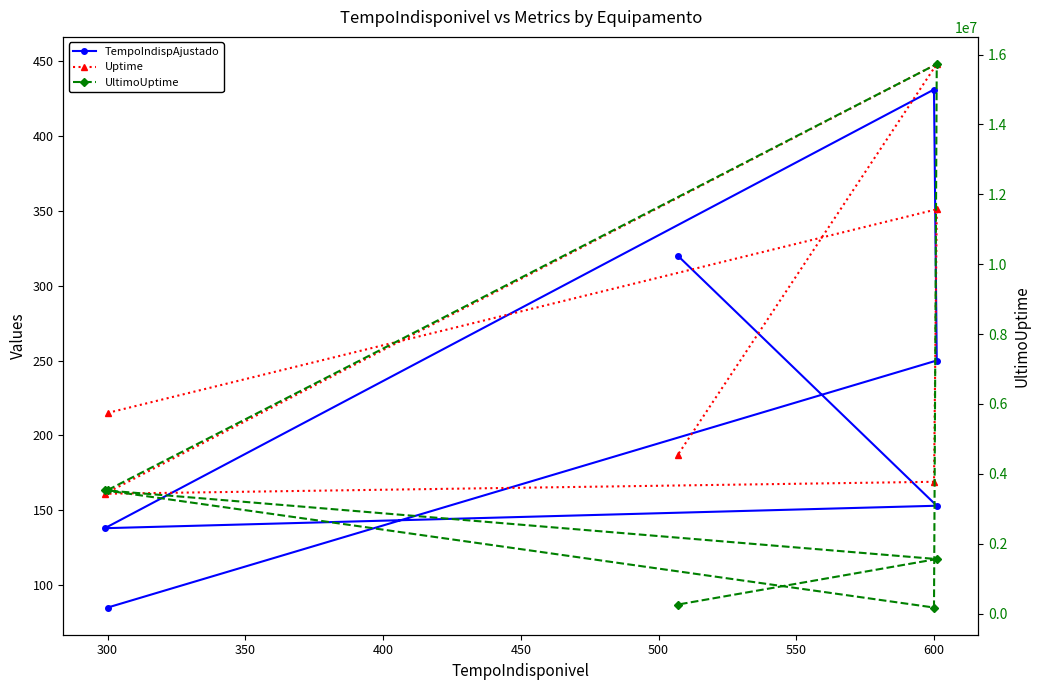

Between 400 and 500, which is larger?

500